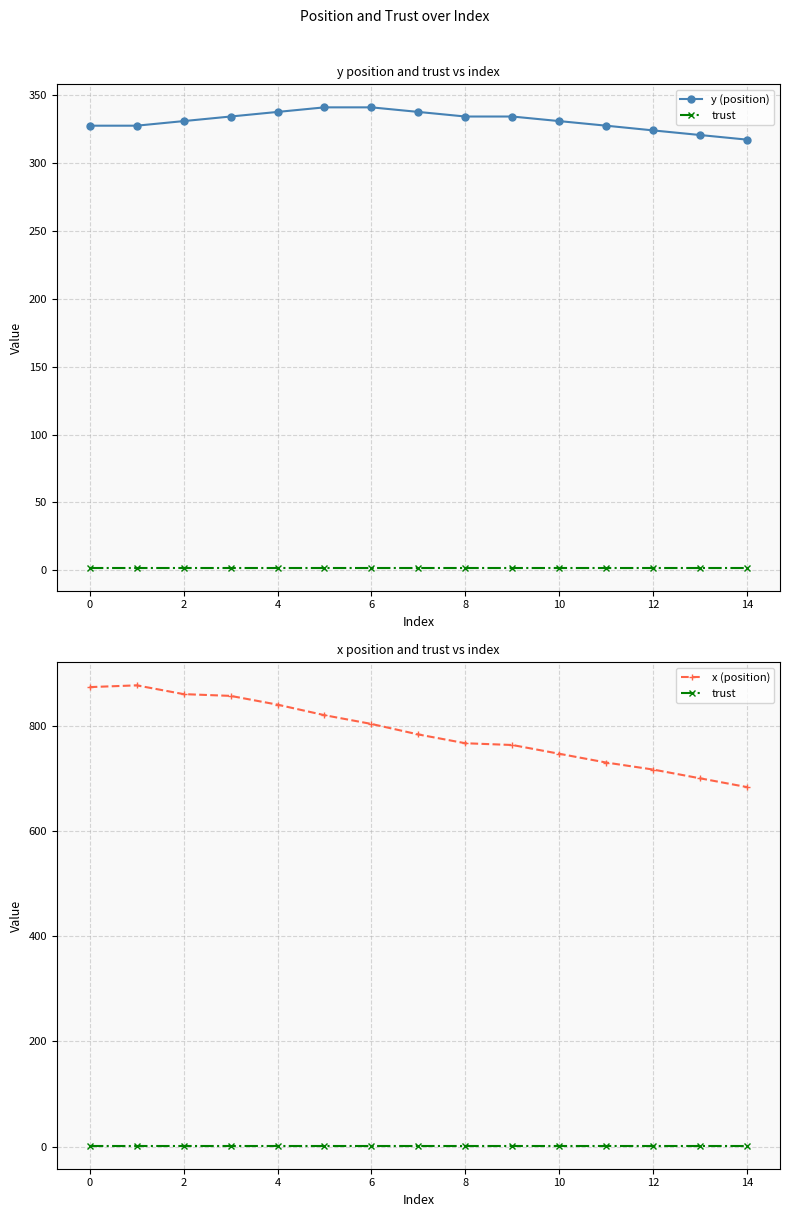

What are all the series names shown in the legend?

y (position), trust, x (position)